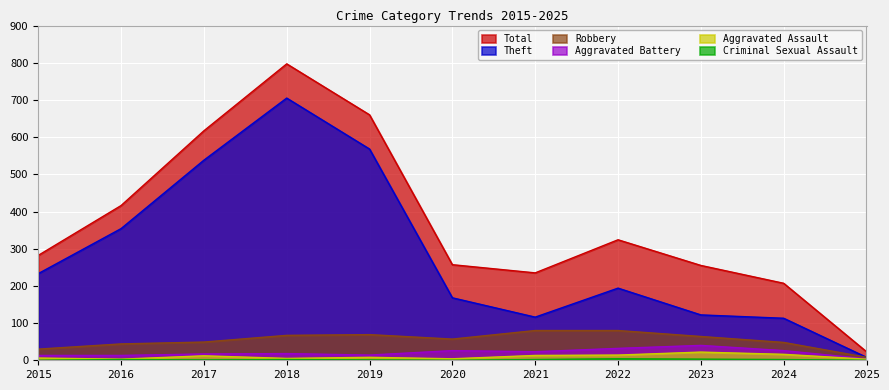

Read the Robbery value at 2020, to the nearest 10.

60